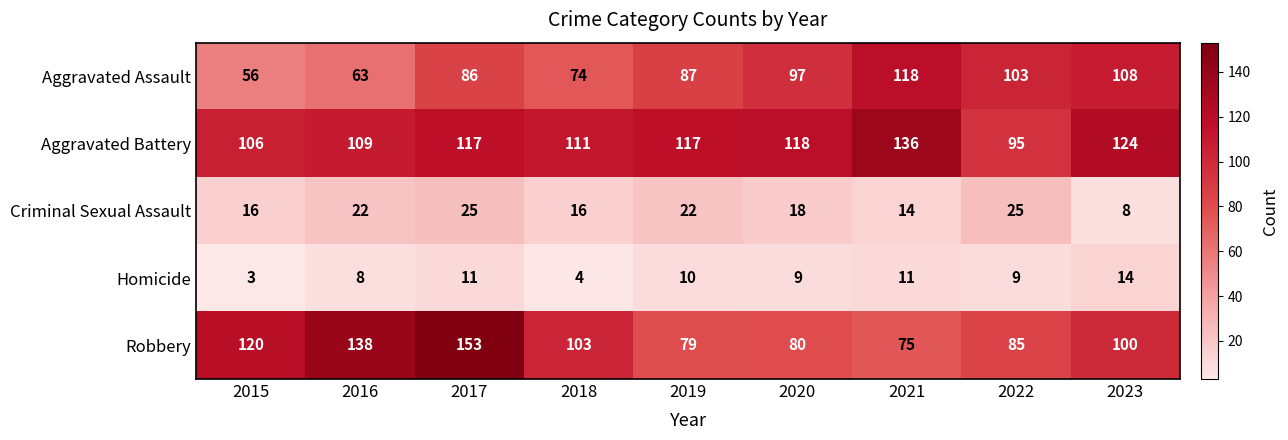

How many categories are shown in the chart?

9